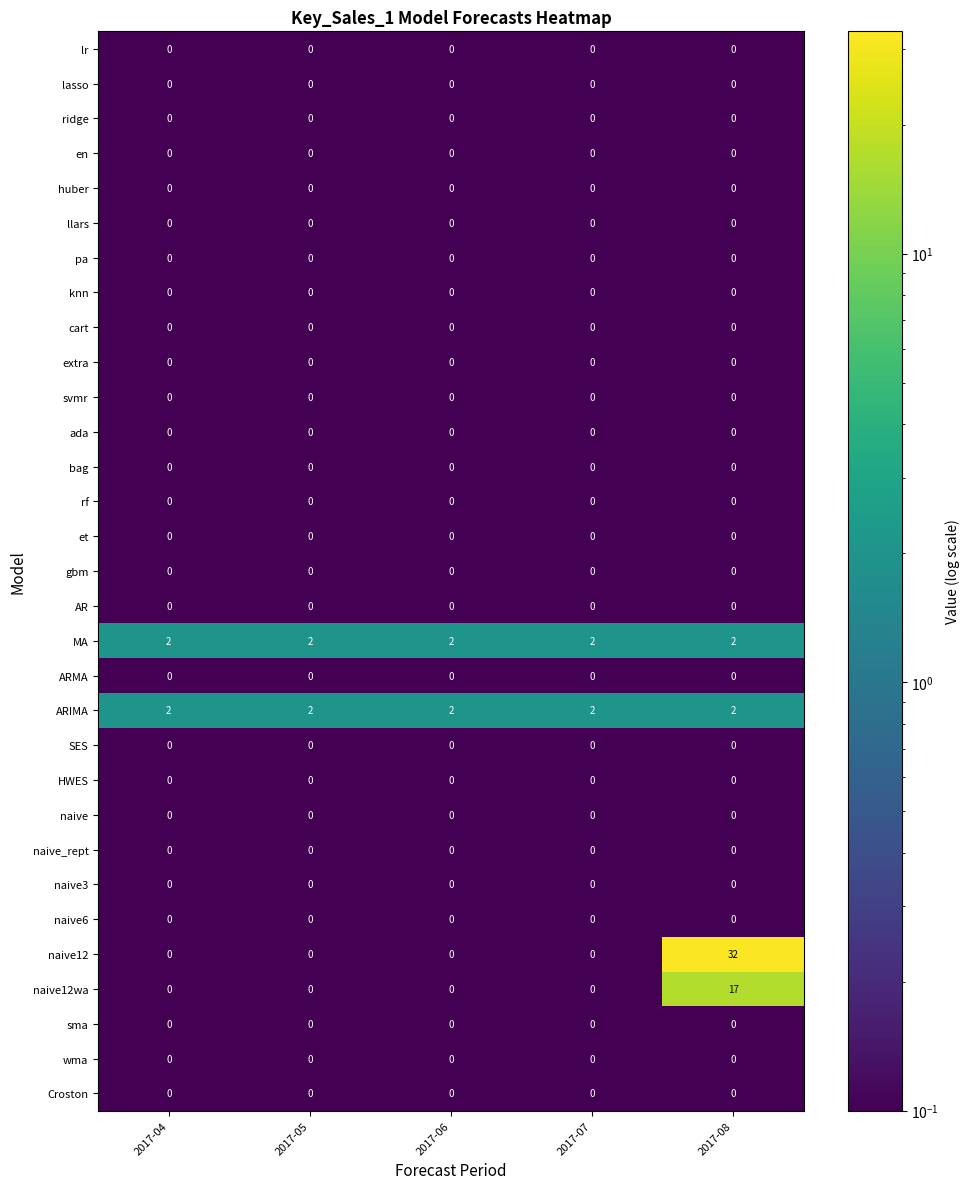

What is the greatest value displayed?

32